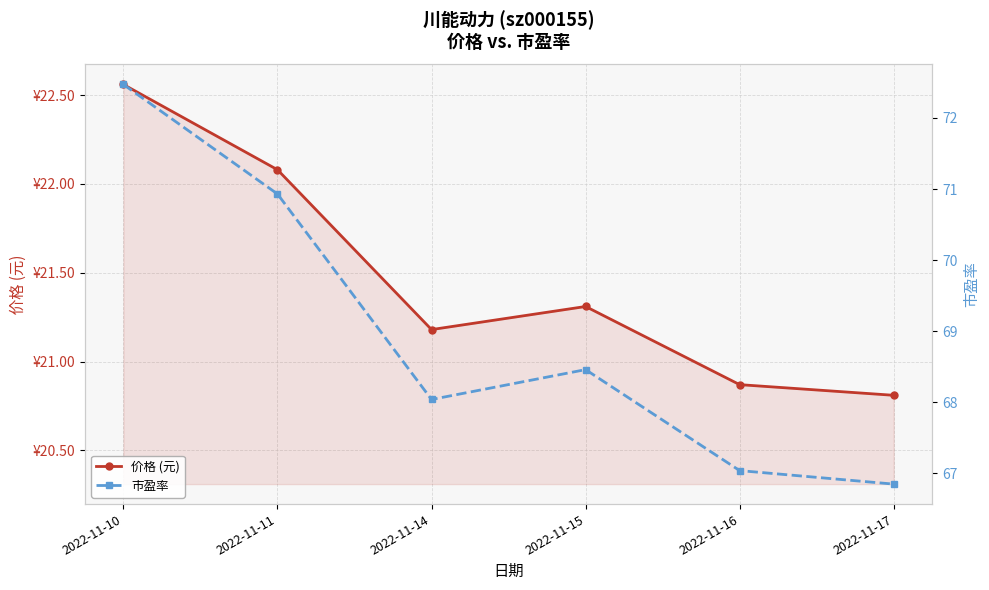

How many interior local valleys does the 市盈率 series have?

1